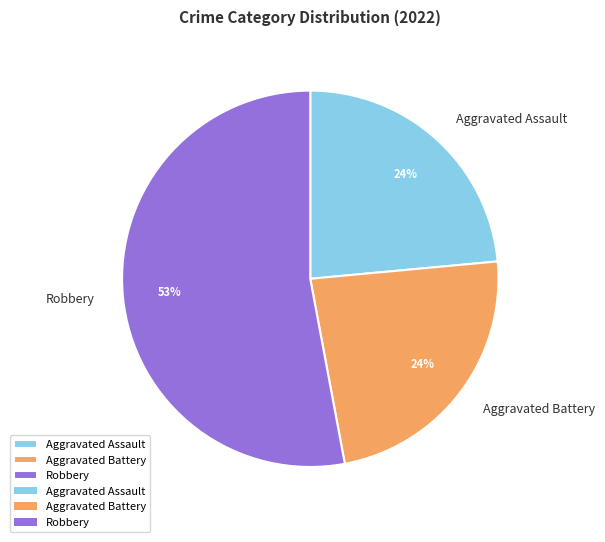

To the nearest percent, what is the difference between the largest and smallest slice percentages?

29%